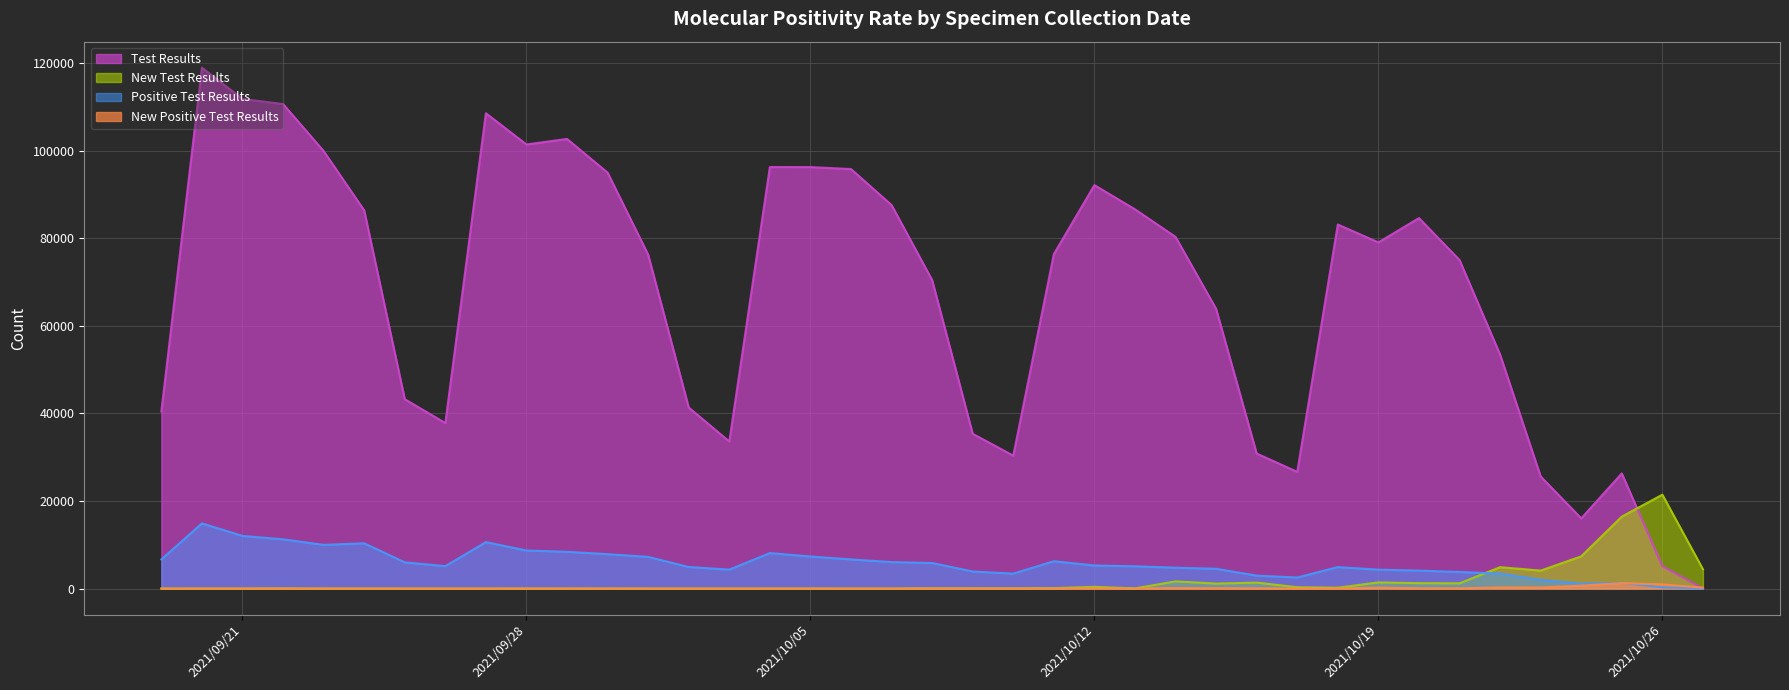

Reading left to right, list all the values displayed in this chart.

Test Results: 40480	119007	111868	110701	99974	86416	43270	37818	108603	101468	102734	95032	76284	41361	33601	96312	96299	95849	87624	70486	35357	30367	76421	92178	86651	80346	63906	30851	26664	83183	79091	84648	75069	53462	25619	16036	26305	5124	0
New Test Results: 1	6	6	33	4	9	2	2	1	8	4	21	0	0	0	5	5	3	0	62	56	50	92	392	37	1643	1134	1362	302	195	1402	1238	1197	4883	4105	7360	16439	21451	4417
Positive Test Results: 6655	14887	12021	11249	9979	10340	5987	5118	10614	8691	8392	7857	7234	4920	4326	8104	7323	6655	6047	5840	3899	3410	6243	5268	5083	4768	4514	2955	2525	4900	4317	4095	3787	3429	1984	1103	1304	280	0
New Positive Test Results: 0	0	0	3	1	0	0	0	1	3	1	2	0	0	0	0	0	0	0	13	10	4	13	43	6	123	59	49	10	13	202	50	35	263	251	659	1250	957	224